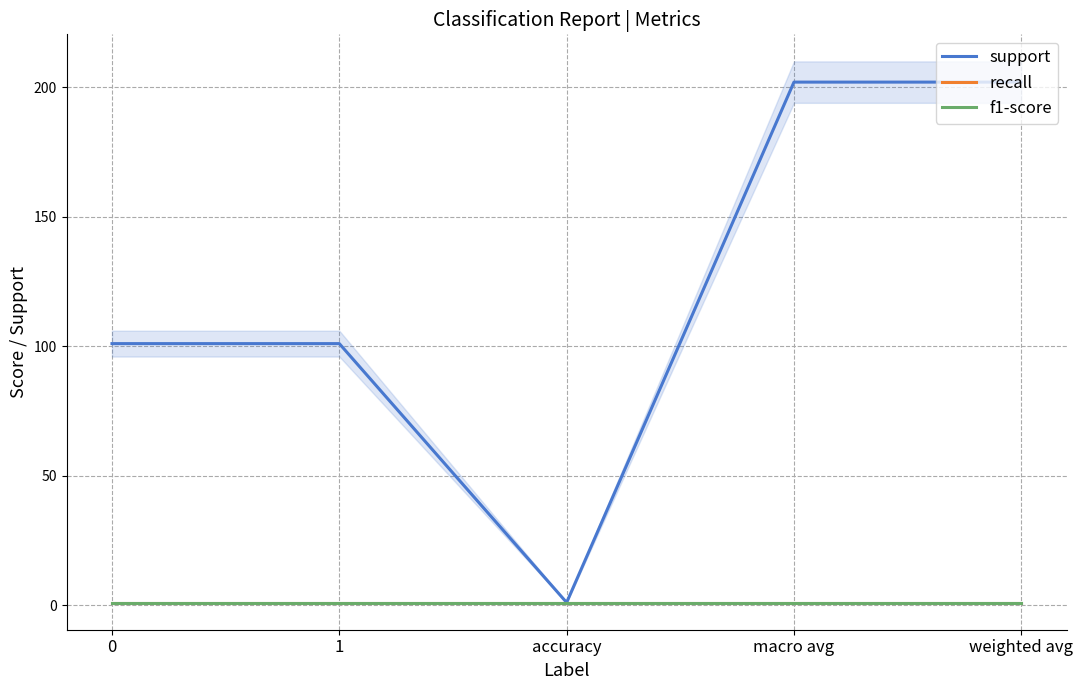

What is the average value of the support series?

121